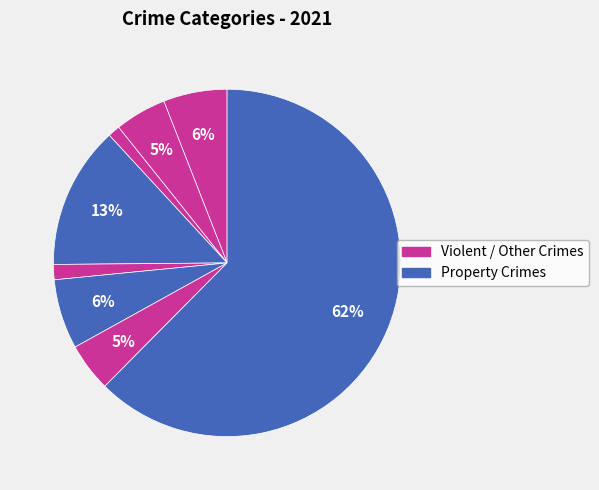

How many segments does this pie chart have?

8